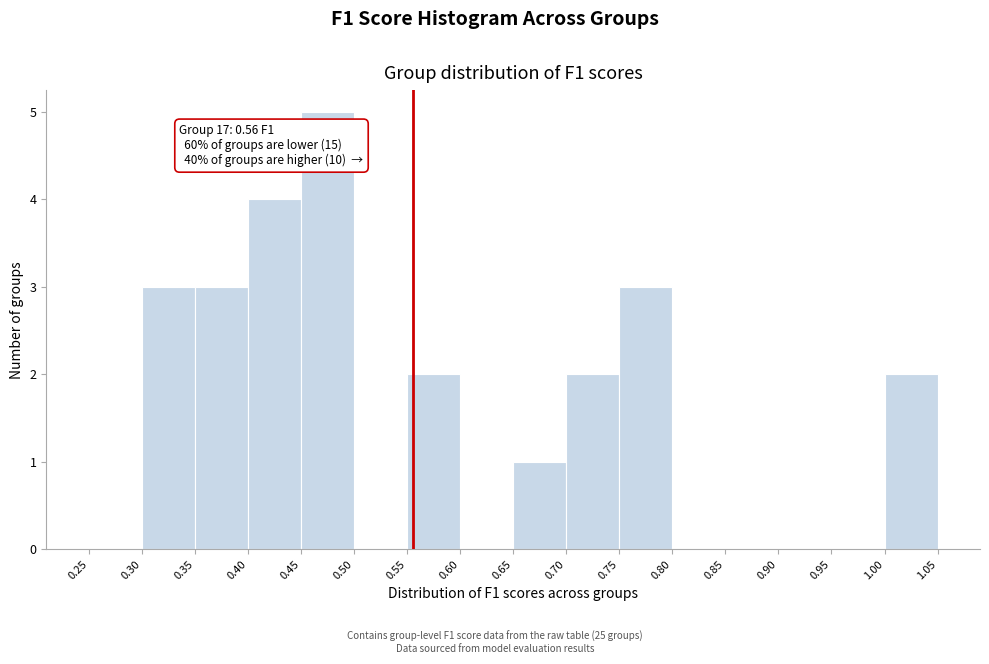

Over which range of the x-axis is the bar tallest?

0.45 to 0.50